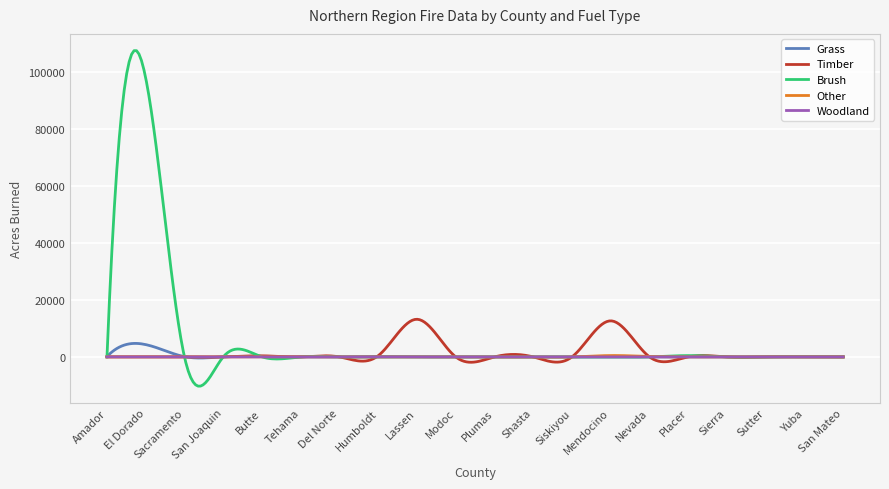

Which series has the largest range (max minus min)?

Brush